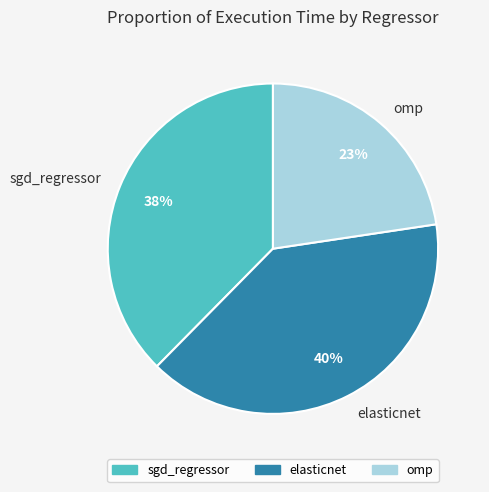

Which slice is the largest?

elasticnet